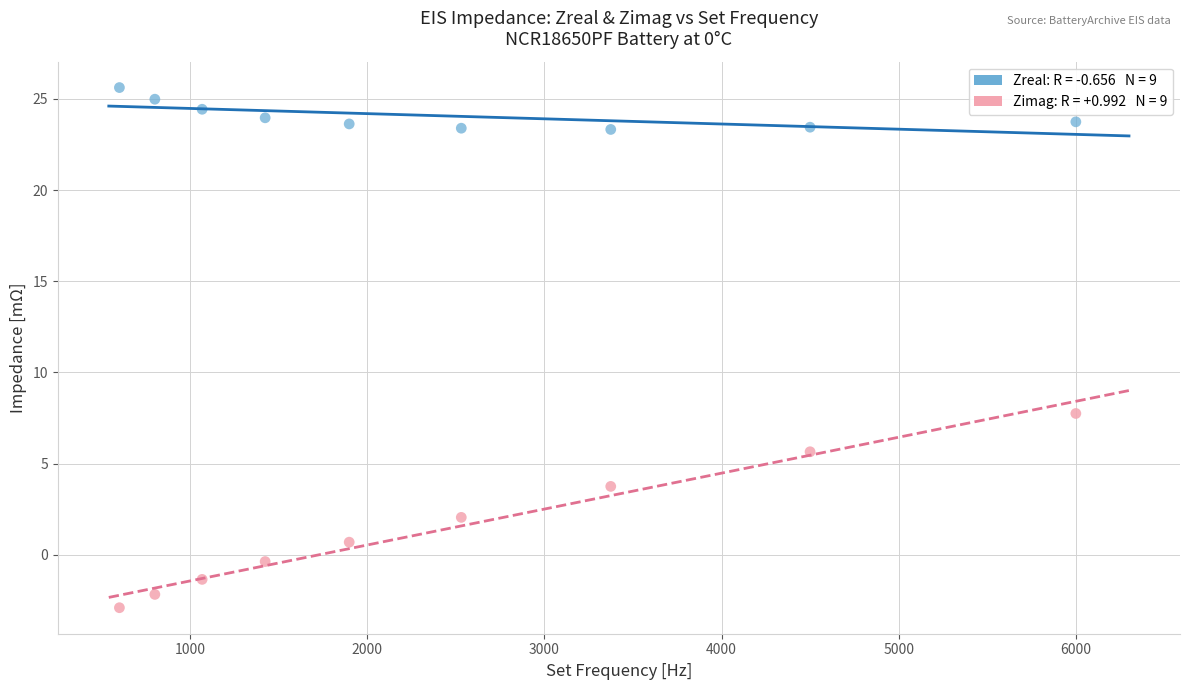

Across all data points, what is the range of X values (max minus min)?

5400.0